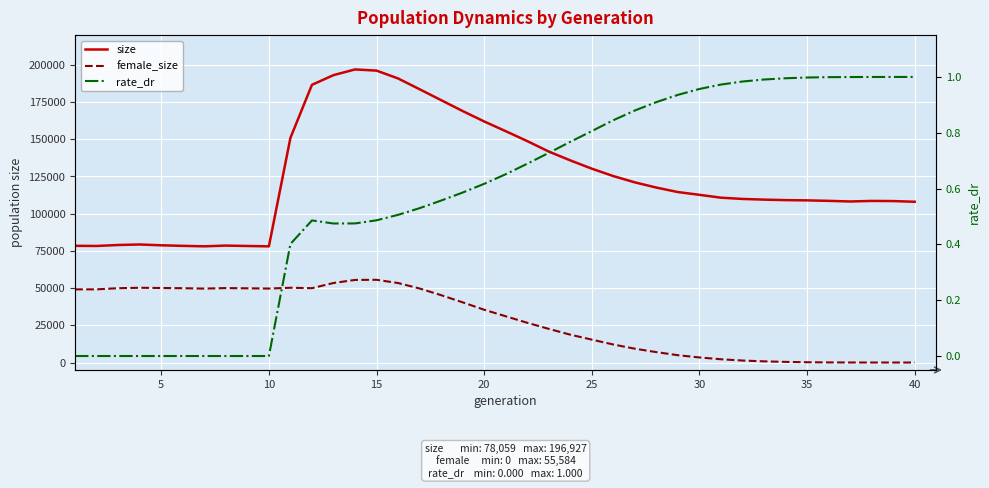

List the series in order of their peak value, highest first.

size, female_size, rate_dr